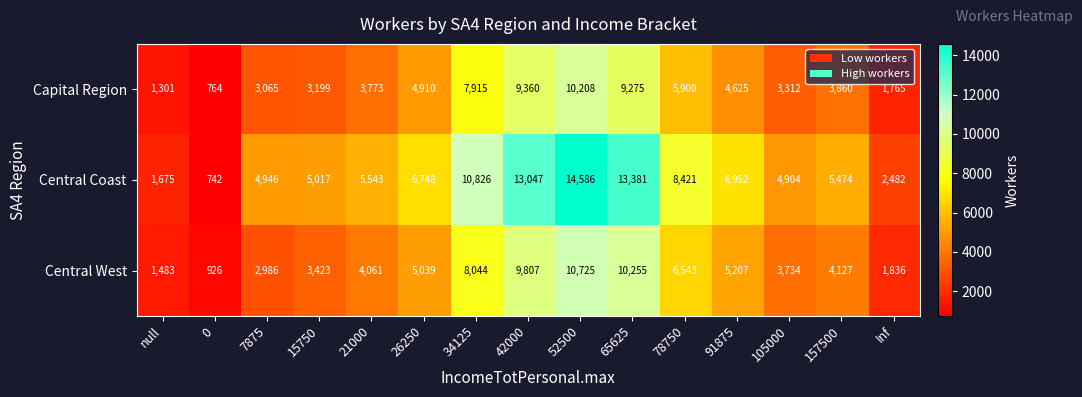

What is the spread (max minus min) of values at 7875?

1960